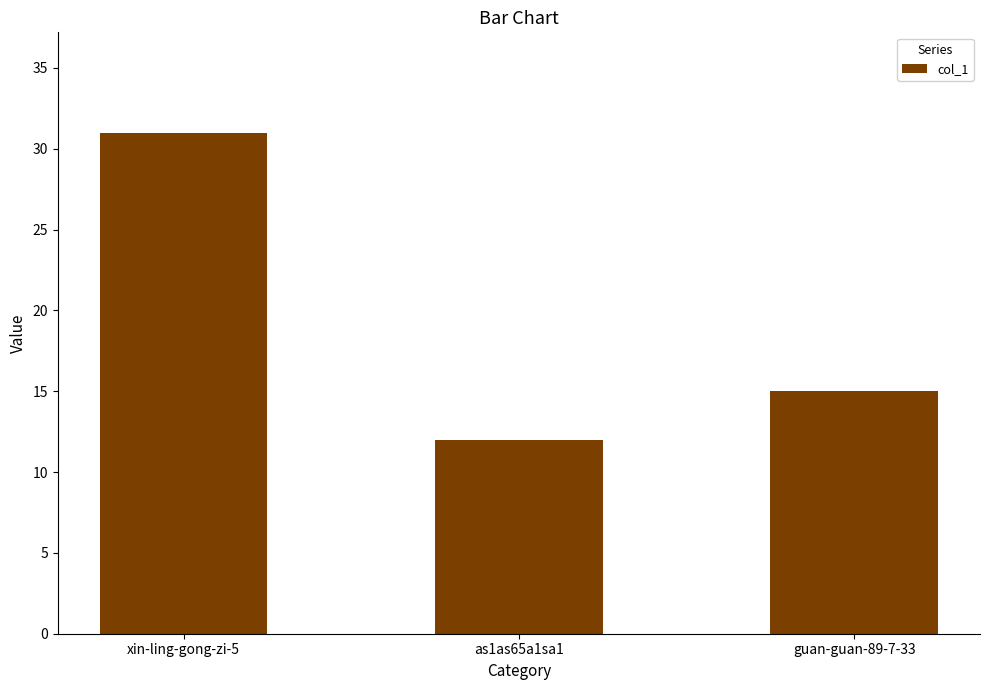

The chart shows a value of 12 at as1as65a1sa1. True or false?

True